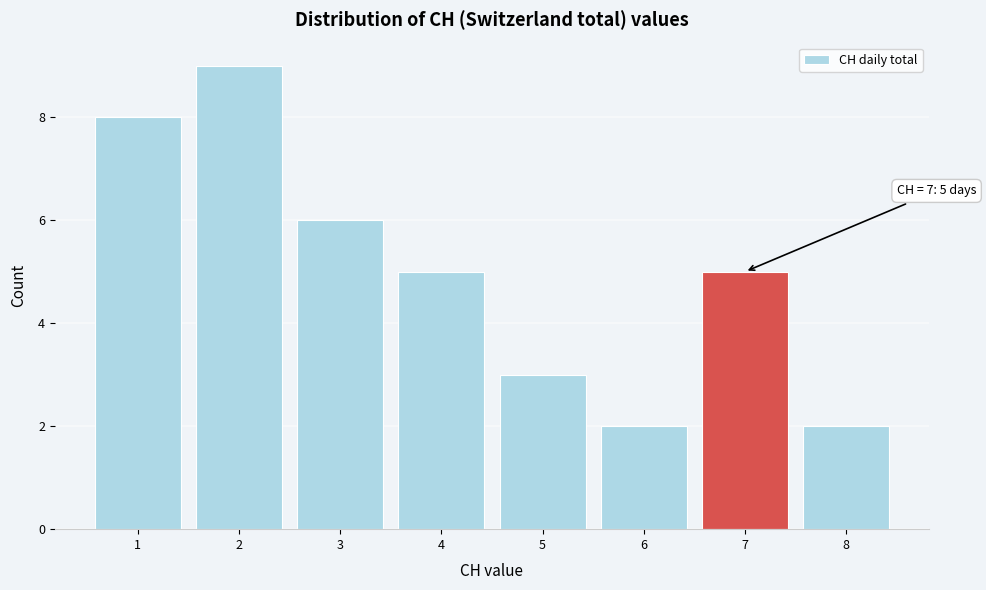

Over which range of the x-axis is the bar tallest?

1.5 to 2.5